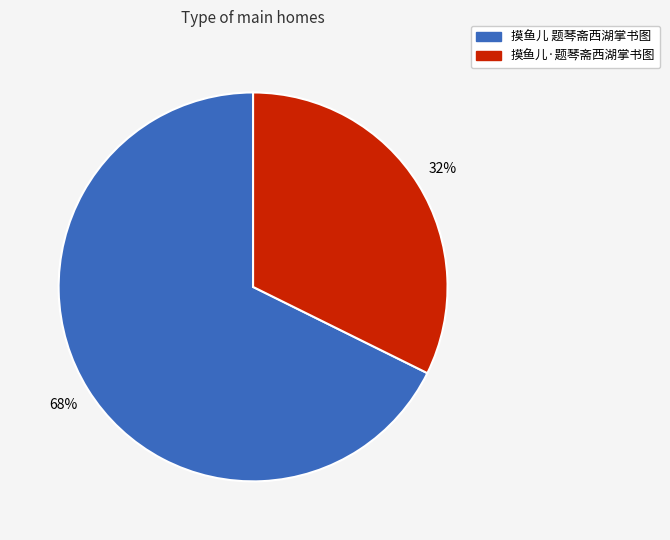

Combined, do 摸鱼儿·题琴斋西湖掌书图 and 摸鱼儿 题琴斋西湖掌书图 account for over 50%?

Yes